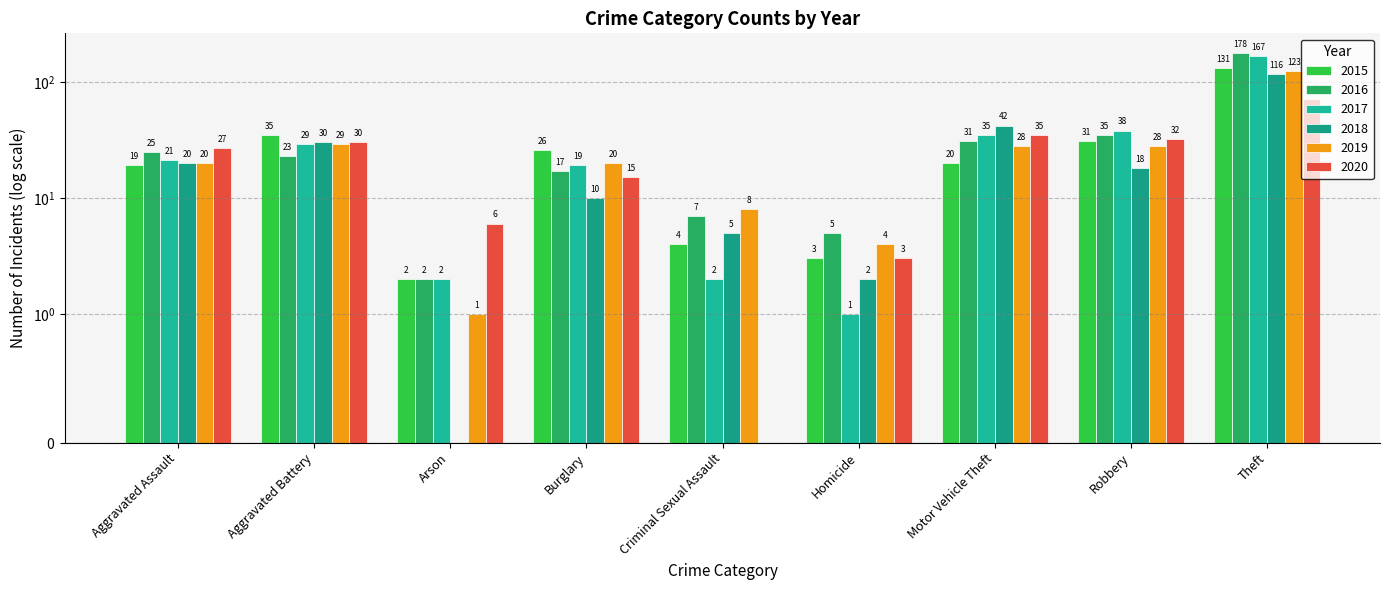

True or false: 2015 has a value of 2 at Homicide.

False